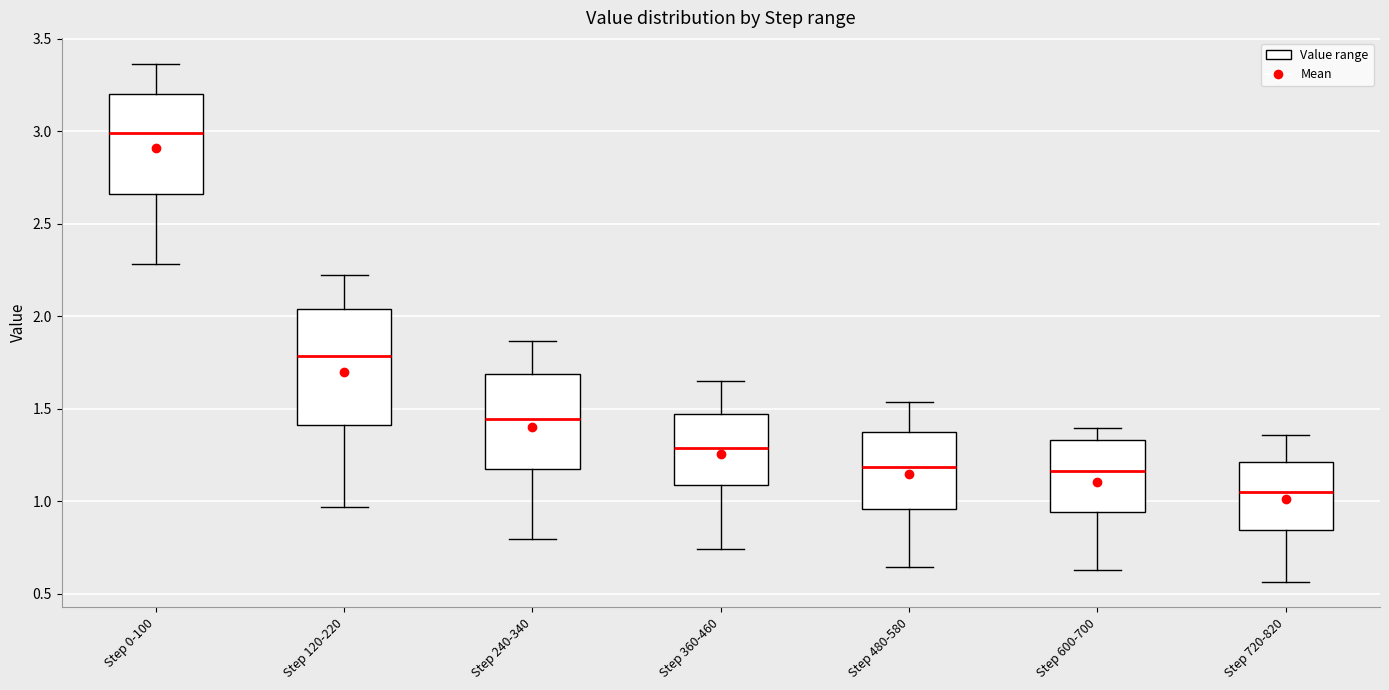

Reading left to right, transcribe this box plot: for each box, give where its median line is, the range the box spans, and where its two whiskers end, as read against the y-axis. The values are not printed on the chart, so give them approximately, as read against the axis.

Step 0-100: median 3.00, box 2.65 to 3.20, whiskers 2.30 to 3.35
Step 120-220: median 1.80, box 1.40 to 2.05, whiskers 0.95 to 2.20
Step 240-340: median 1.45, box 1.15 to 1.70, whiskers 0.80 to 1.85
Step 360-460: median 1.30, box 1.10 to 1.45, whiskers 0.75 to 1.65
Step 480-580: median 1.20, box 0.95 to 1.35, whiskers 0.65 to 1.55
Step 600-700: median 1.15, box 0.95 to 1.35, whiskers 0.65 to 1.40
Step 720-820: median 1.05, box 0.85 to 1.20, whiskers 0.55 to 1.35